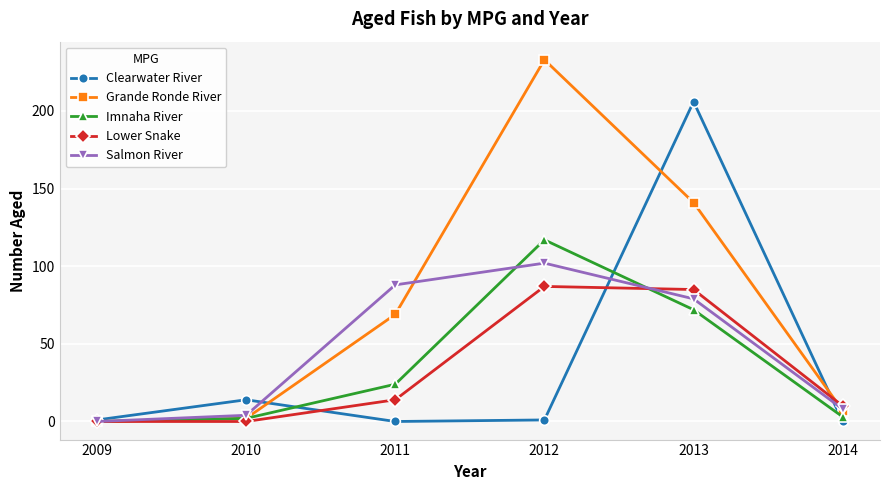

True or false: Grande Ronde River and Lower Snake intersect in this chart.

True